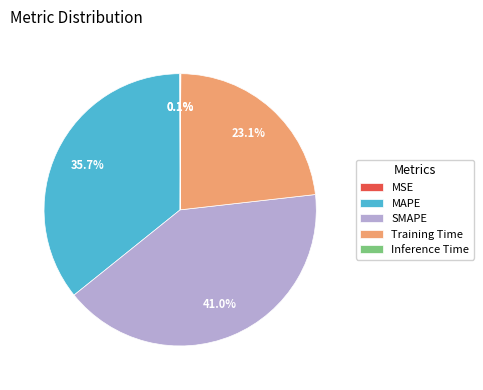

Is MAPE the majority of the pie?

No